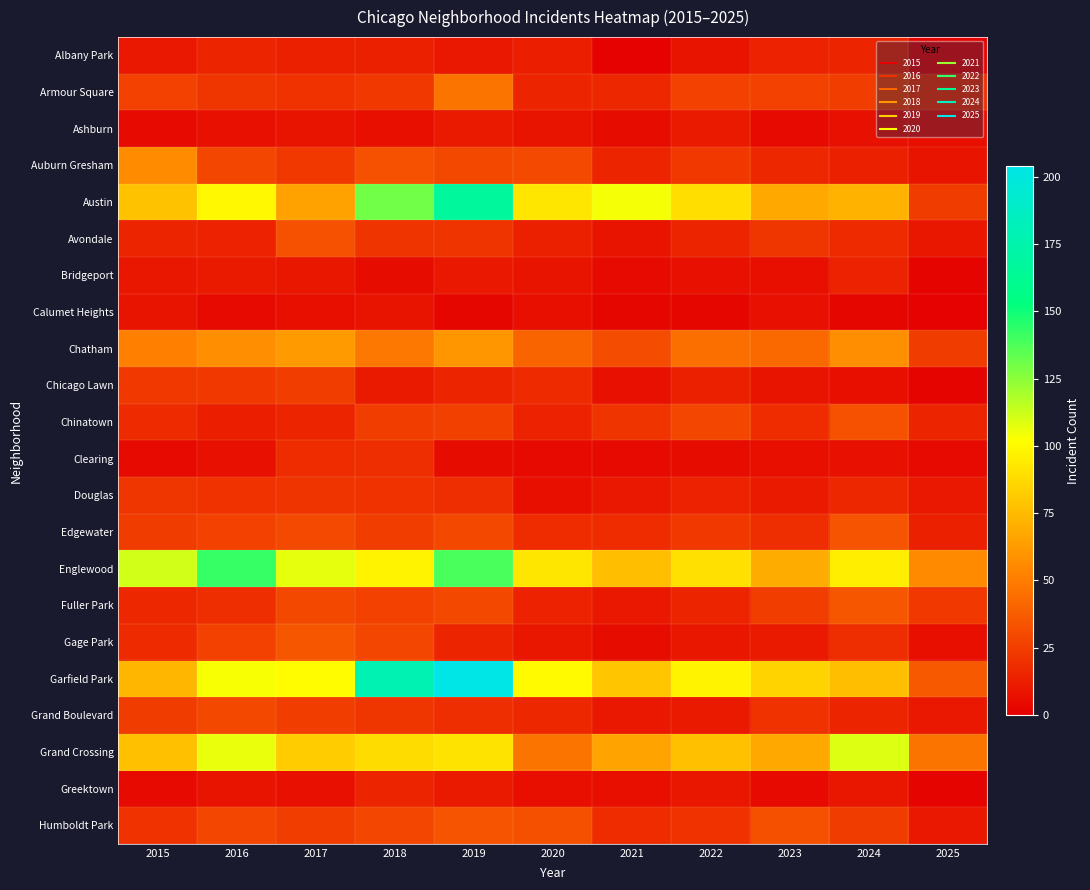

Reading right to left, transcribe all the data shown in this chart.

Albany Park: 2025=2	2024=15	2023=14	2022=8	2021=1	2020=12	2019=10	2018=13	2017=13	2016=15	2015=10
Armour Square: 2025=18	2024=25	2023=27	2022=27	2021=16	2020=15	2019=47	2018=23	2017=20	2016=22	2015=27
Ashburn: 2025=6	2024=7	2023=4	2022=11	2021=5	2020=8	2019=11	2018=6	2017=8	2016=7	2015=4
Auburn Gresham: 2025=8	2024=13	2023=16	2022=23	2021=15	2020=30	2019=29	2018=33	2017=23	2016=28	2015=56
Austin: 2025=24	2024=71	2023=67	2022=89	2021=104	2020=92	2019=167	2018=130	2017=65	2016=99	2015=78
Avondale: 2025=9	2024=17	2023=22	2022=15	2021=8	2020=13	2019=21	2018=21	2017=33	2016=14	2015=15
Bridgeport: 2025=2	2024=14	2023=6	2022=7	2021=4	2020=8	2019=10	2018=5	2017=9	2016=11	2015=9
Calumet Heights: 2025=1	2024=3	2023=7	2022=3	2021=3	2020=6	2019=3	2018=8	2017=6	2016=4	2015=8
Chatham: 2025=24	2024=57	2023=43	2022=44	2021=31	2020=40	2019=60	2018=48	2017=62	2016=57	2015=51
Chicago Lawn: 2025=2	2024=6	2023=8	2022=13	2021=7	2020=17	2019=15	2018=11	2017=25	2016=23	2015=23
Chinatown: 2025=15	2024=33	2023=18	2022=28	2021=21	2020=14	2019=26	2018=25	2017=15	2016=12	2015=17
Clearing: 2025=4	2024=7	2023=6	2022=5	2021=4	2020=4	2019=5	2018=19	2017=18	2016=7	2015=4
Douglas: 2025=10	2024=16	2023=11	2022=14	2021=10	2020=6	2019=19	2018=20	2017=21	2016=20	2015=22
Edgewater: 2025=13	2024=34	2023=19	2022=23	2021=18	2020=18	2019=29	2018=25	2017=30	2016=27	2015=24
Englewood: 2025=55	2024=95	2023=69	2022=90	2021=76	2020=92	2019=138	2018=98	2017=107	2016=142	2015=111
Fuller Park: 2025=23	2024=35	2023=25	2022=15	2021=10	2020=14	2019=29	2018=27	2017=29	2016=19	2015=16
Gage Park: 2025=6	2024=19	2023=11	2022=9	2021=5	2020=9	2019=15	2018=28	2017=35	2016=27	2015=17
Garfield Park: 2025=36	2024=76	2023=85	2022=98	2021=79	2020=100	2019=204	2018=178	2017=101	2016=103	2015=73
Grand Boulevard: 2025=10	2024=15	2023=20	2022=11	2021=10	2020=16	2019=19	2018=22	2017=25	2016=29	2015=24
Grand Crossing: 2025=47	2024=109	2023=67	2022=77	2021=66	2020=47	2019=91	2018=88	2017=82	2016=106	2015=77
Greektown: 2025=2	2024=9	2023=4	2022=9	2021=6	2020=6	2019=11	2018=15	2017=7	2016=8	2015=4
Humboldt Park: 2025=10	2024=24	2023=32	2022=20	2021=18	2020=32	2019=34	2018=28	2017=25	2016=28	2015=20